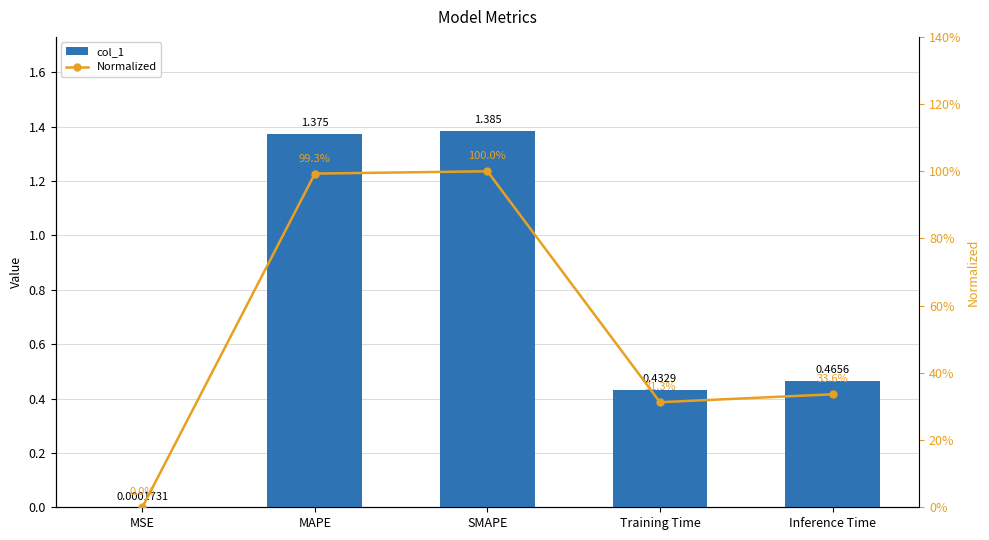

Is it true that Normalized equals 0.0 at MSE?

False